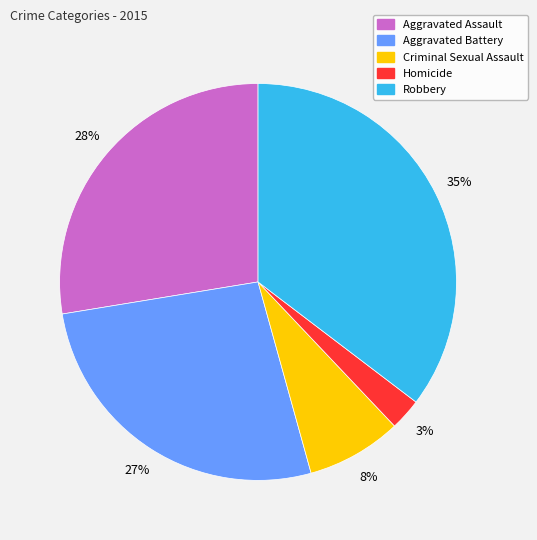

How many slices are in this pie chart?

5